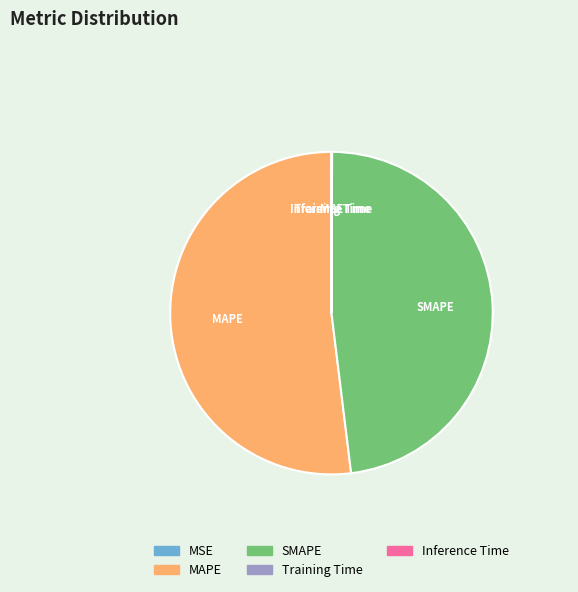

The SMAPE slice represents 62% of the pie. True or false?

False